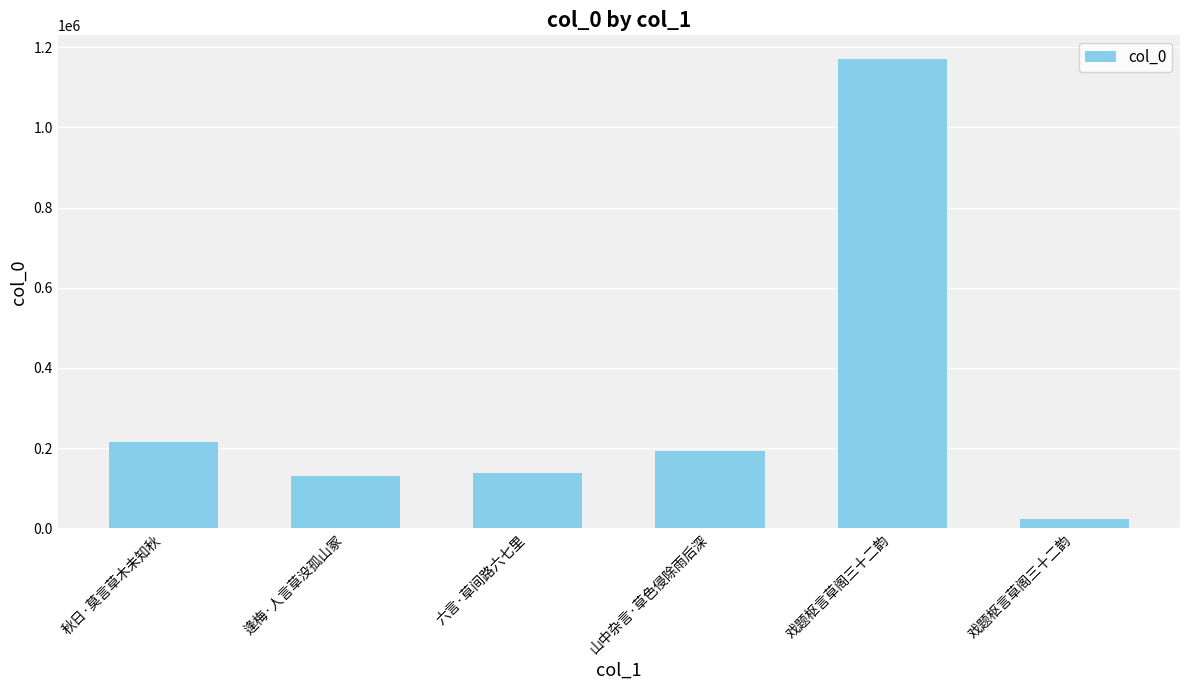

What is the minimum value shown in the chart?

24289